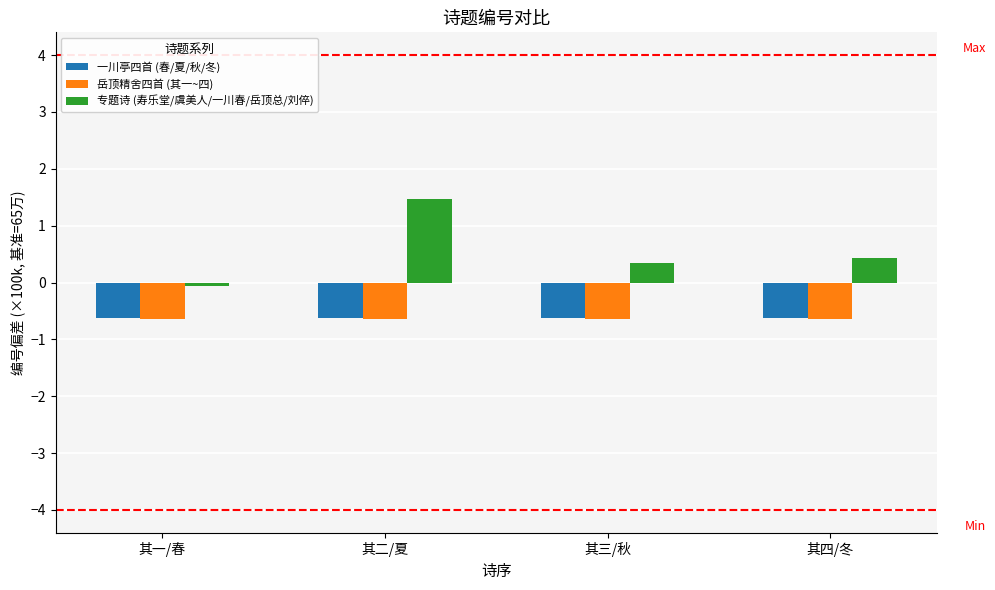

Are the bars horizontal?

No